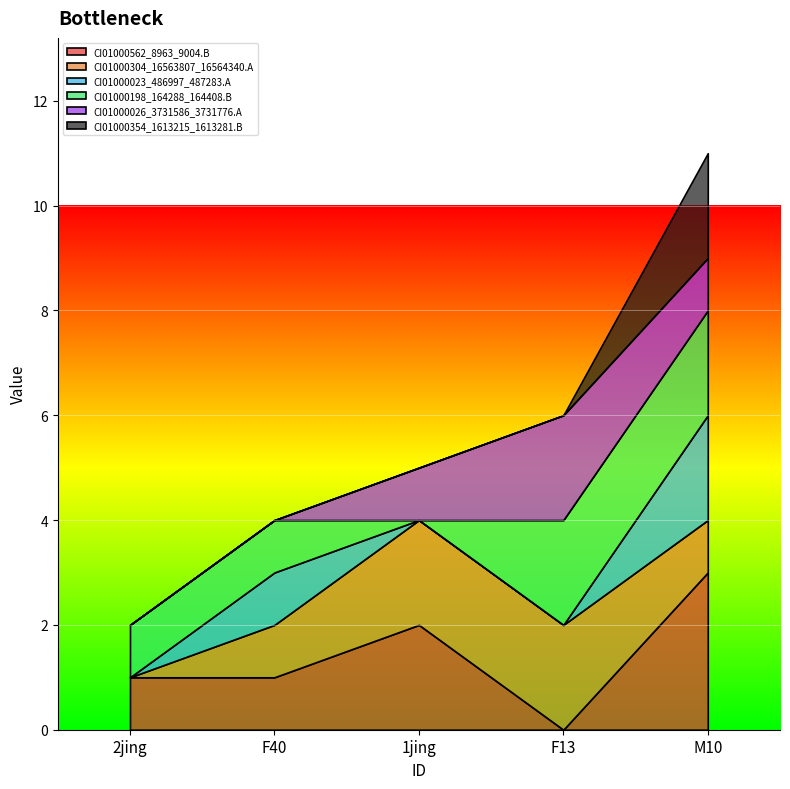

How many series are shown in this chart?

6